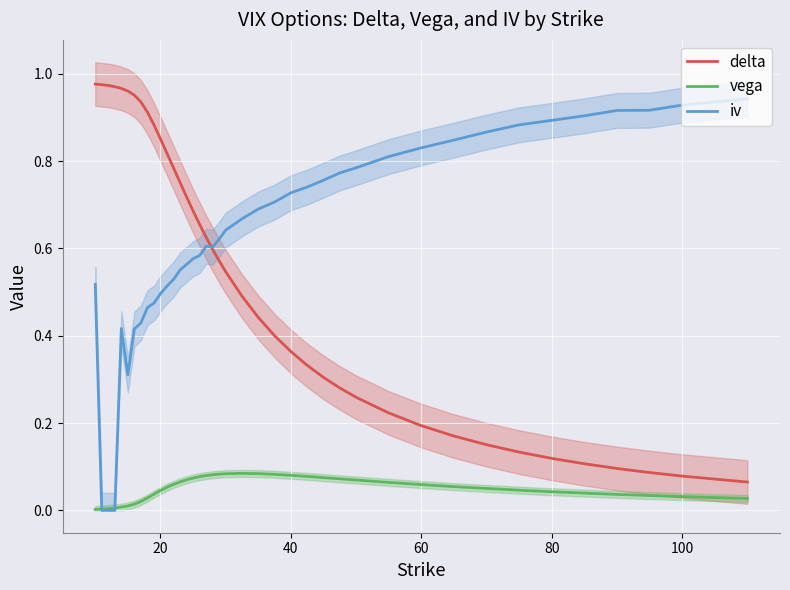

List the series in order of their peak value, highest first.

delta, iv, vega